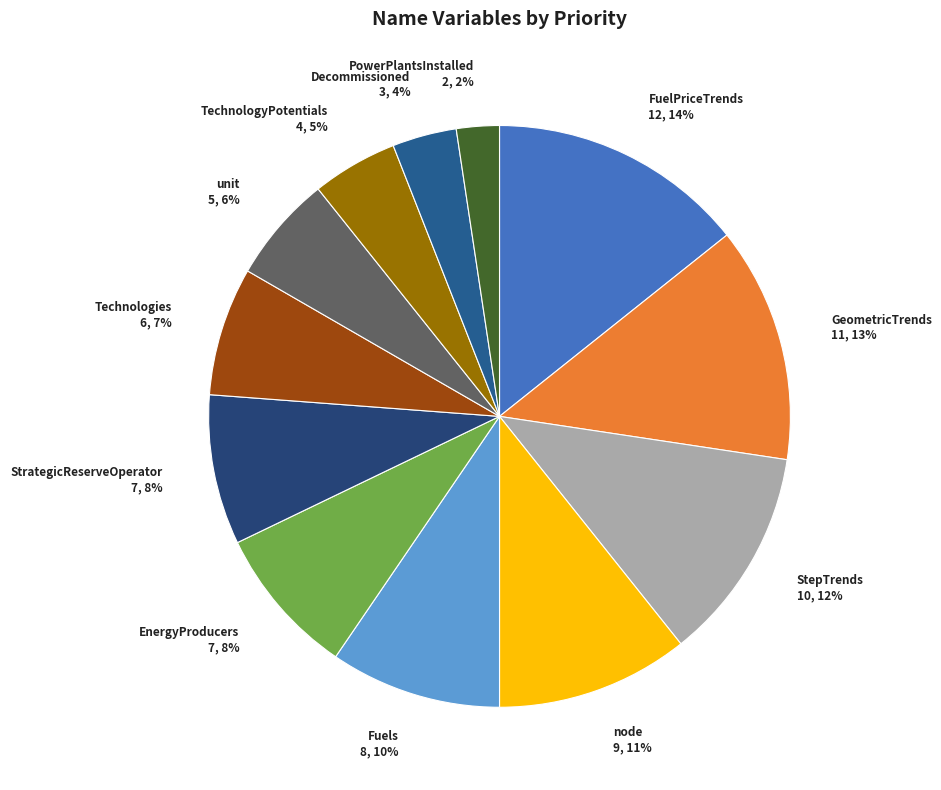

Is there a majority slice in this chart?

No